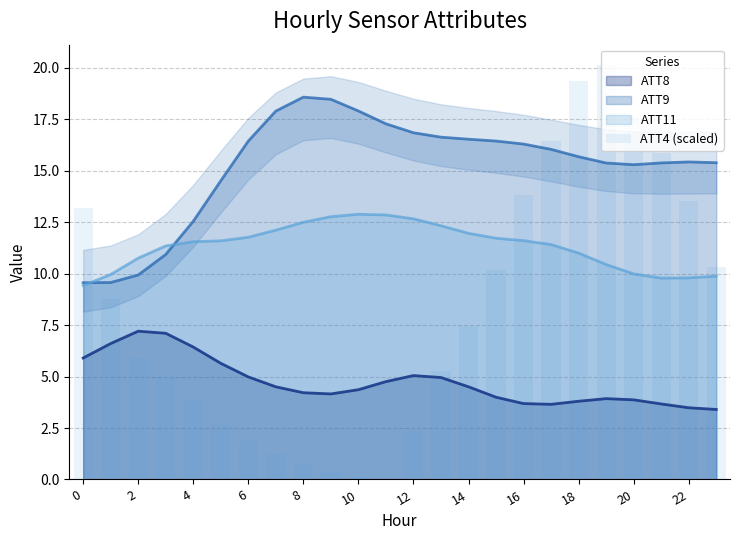

True or false: ATT9 and ATT8 cross at least once.

False